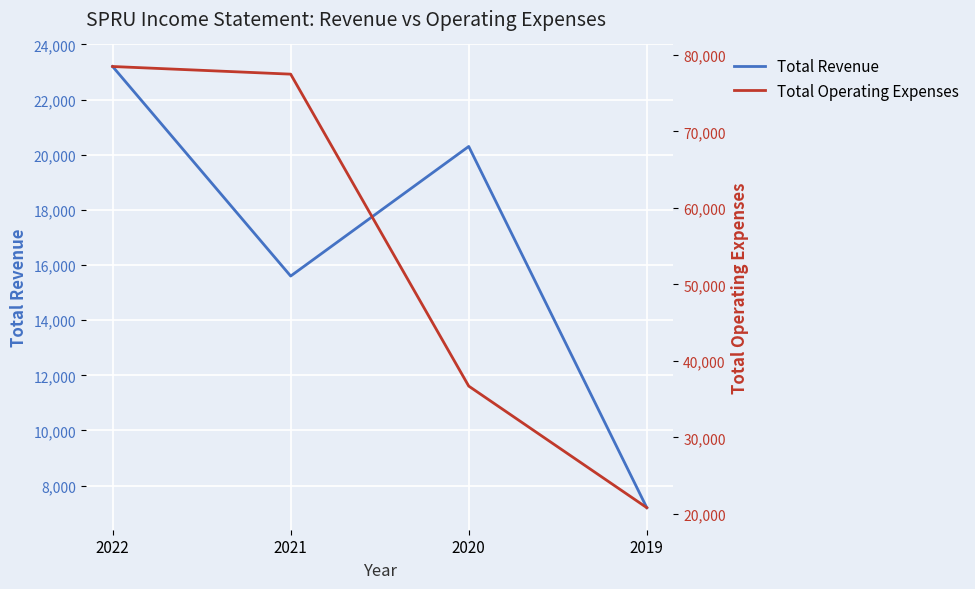

Reading left to right, what are all the values shown in this chart?

Total Revenue: 23200	15600	20300	7200
Total Operating Expenses: 78500	77500	36700	20800